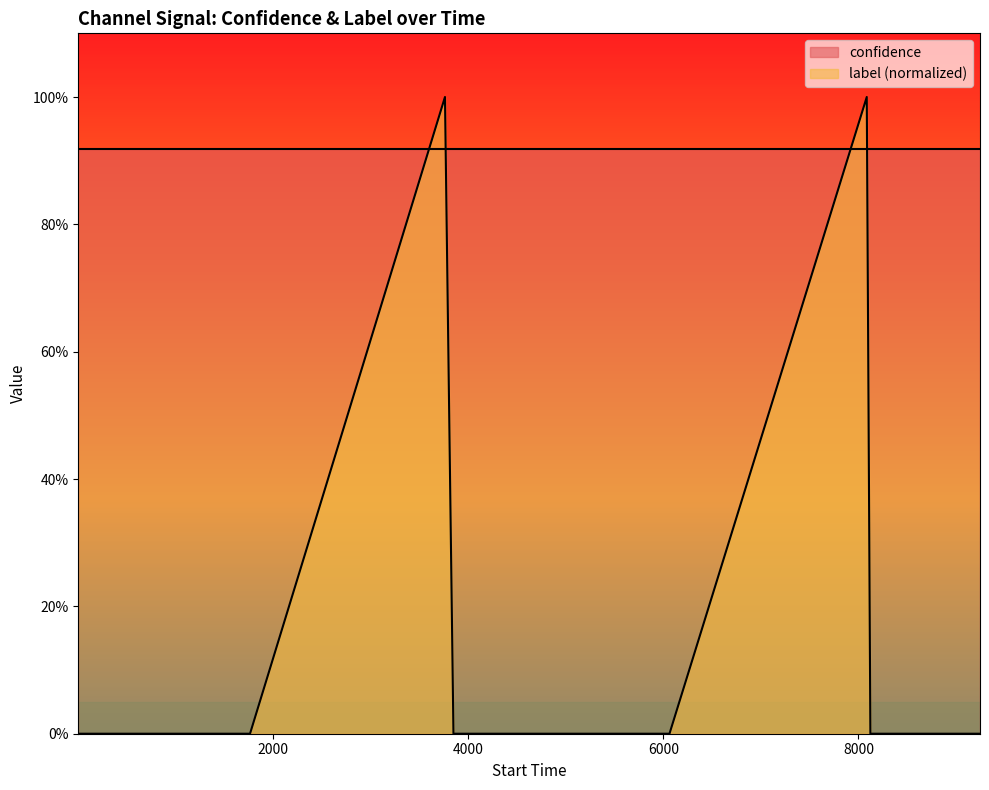

Does the chart display data point markers on the line(s)?

No